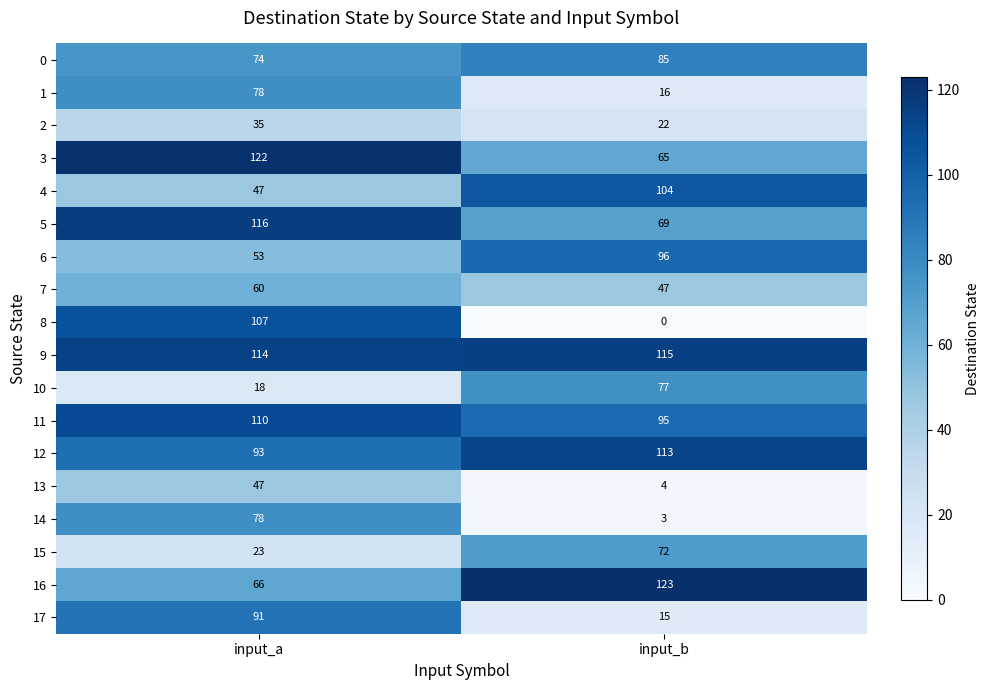

What is the total value across all series at input_a?

1332